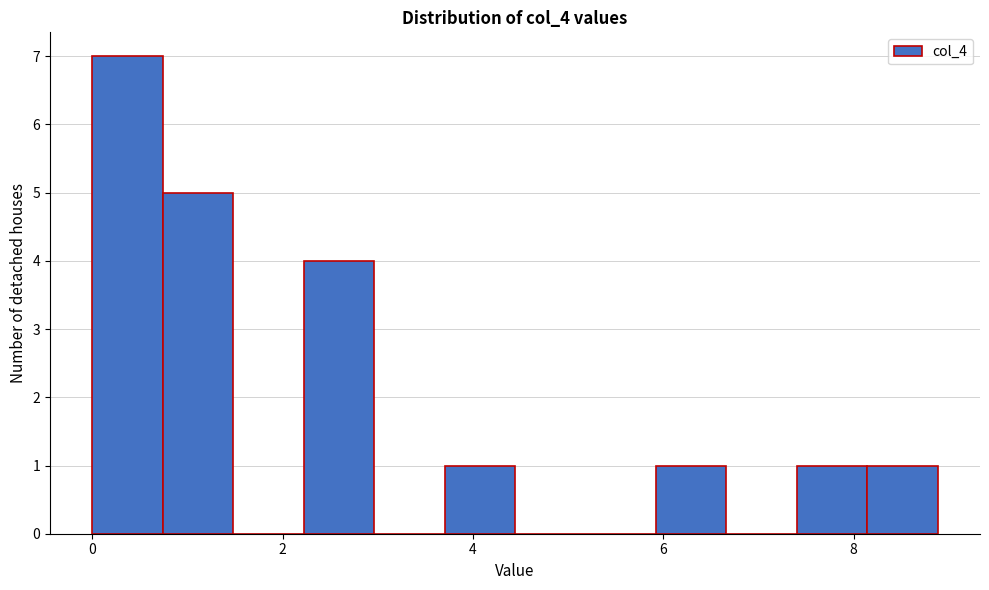

Around what value on the x-axis is the tallest bar? Give the approximate position of its centre, as read against the axis.

0.4